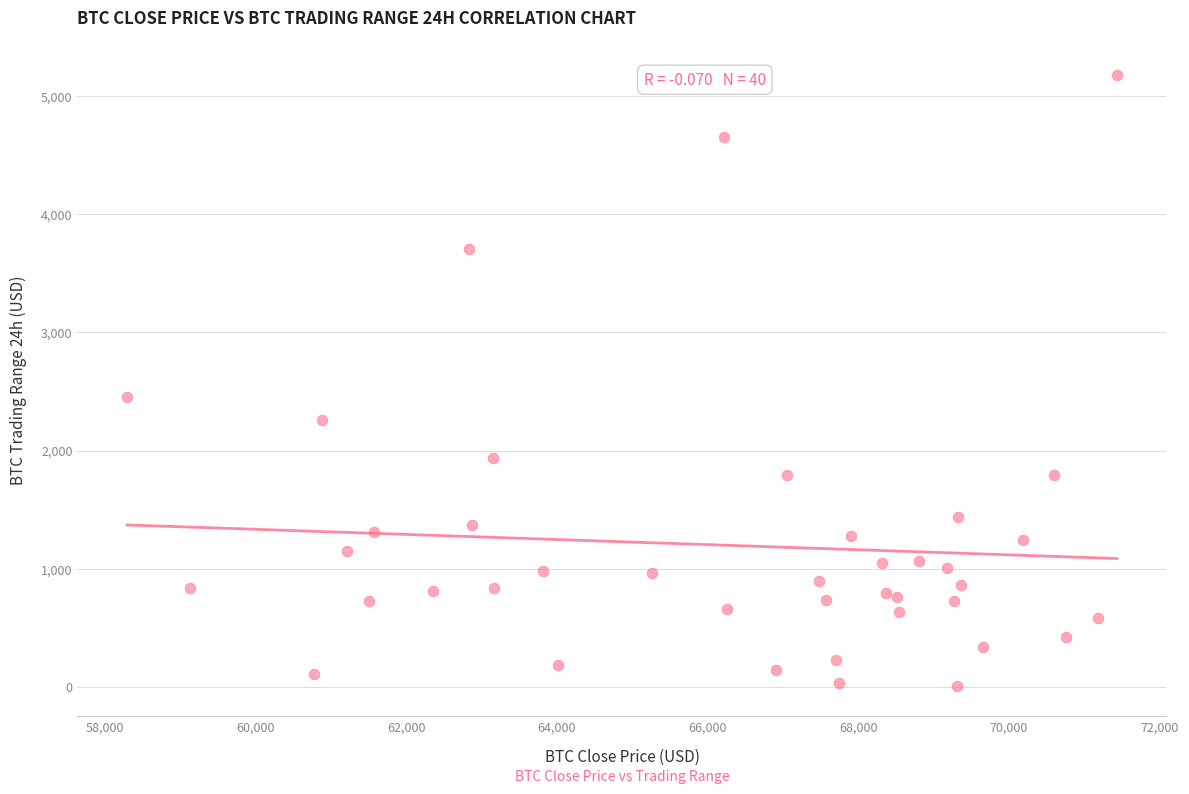

What Y value in the scatter plot is closest to 2593?

2451.9